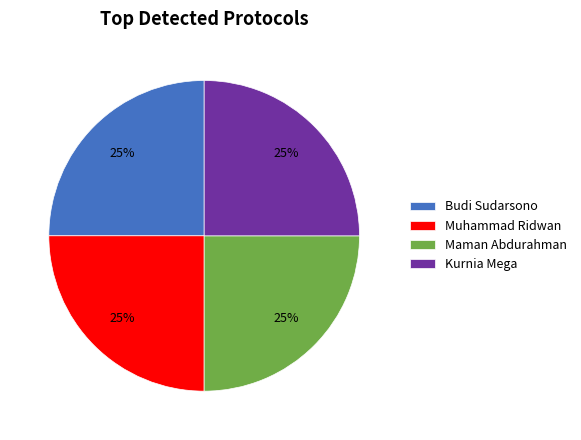

To the nearest percent, what percentage of the pie is Muhammad Ridwan?

25%